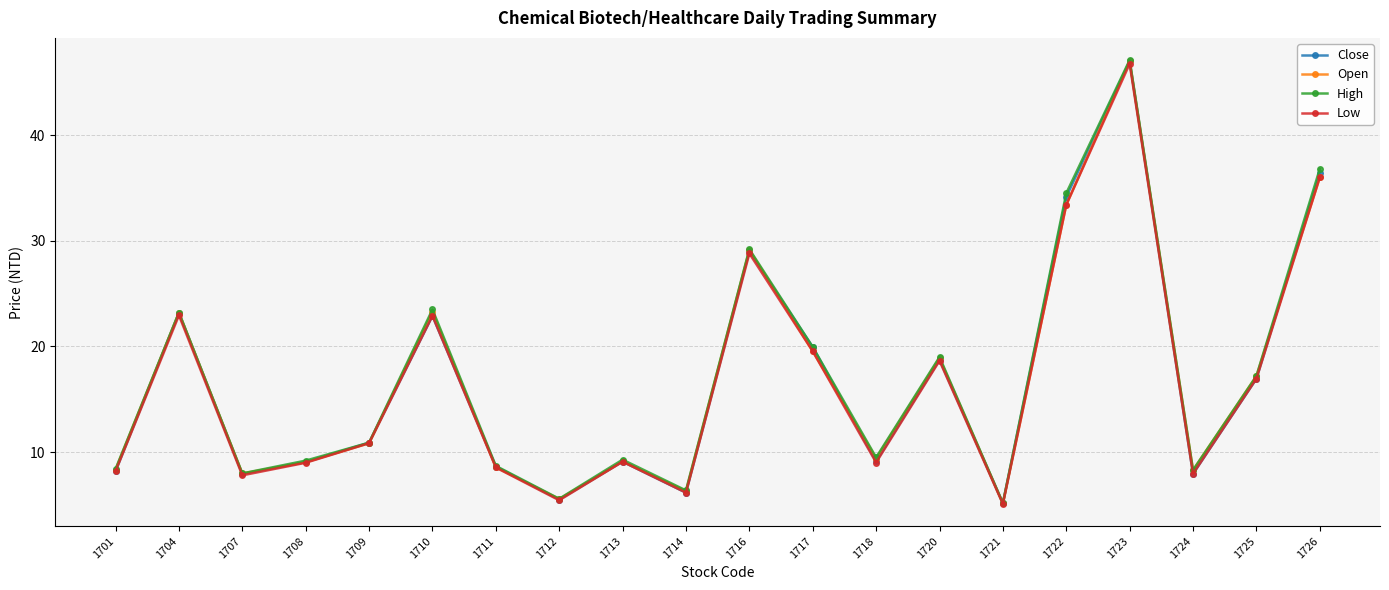

Is this an area chart (filled region under the line)?

No